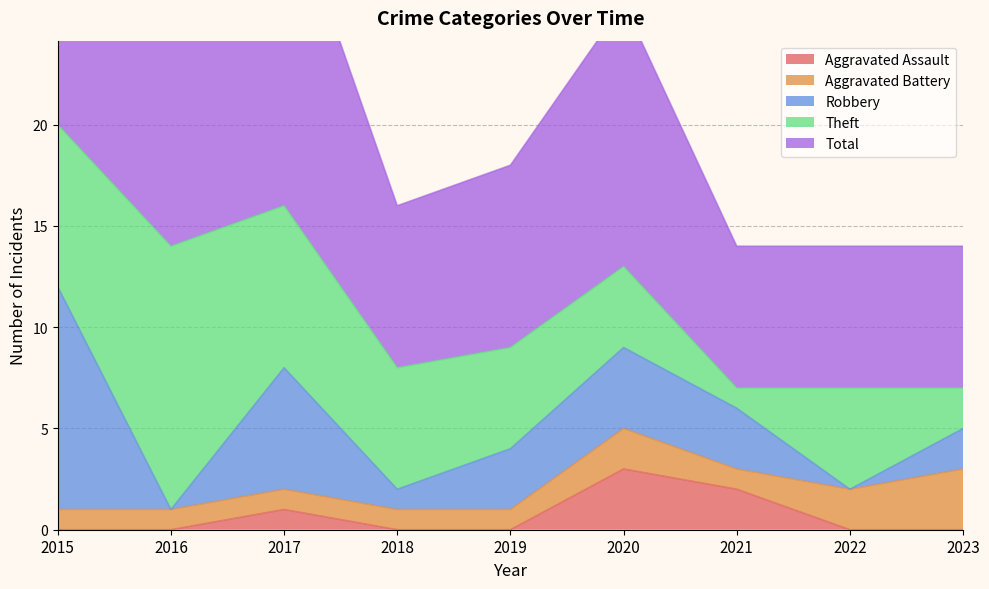

What is the difference between the maximum and minimum values in the Aggravated Battery series?

2